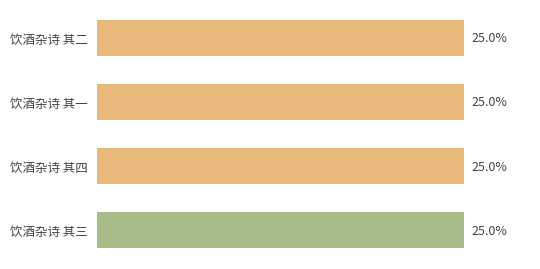

Are the bars horizontal?

Yes